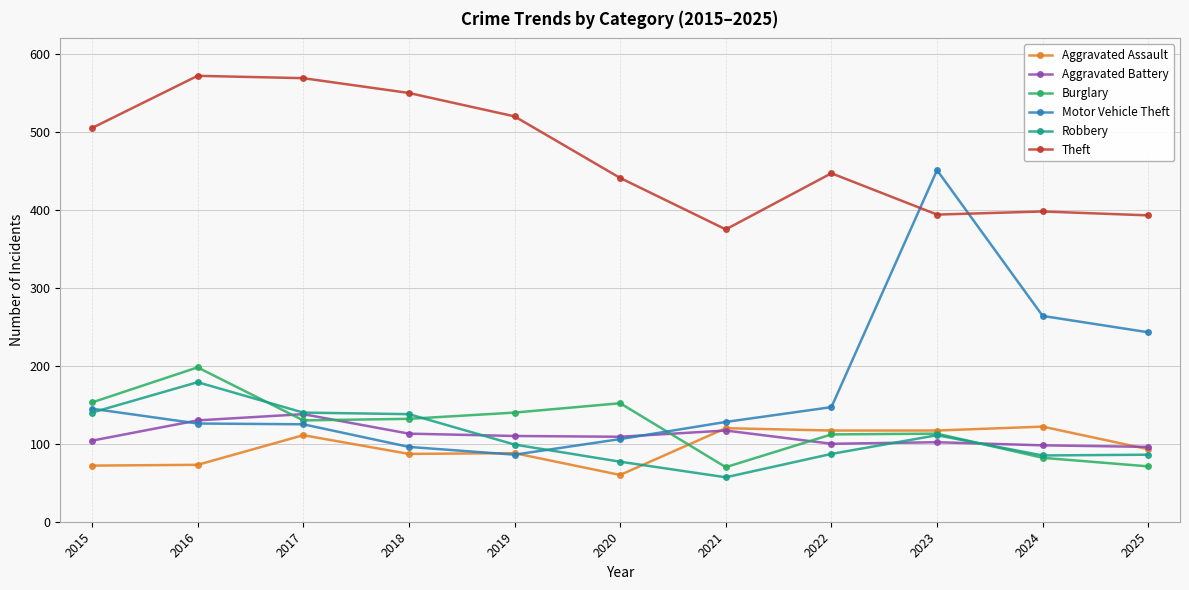

The value of Aggravated Battery at 2025 is 155. True or false?

False